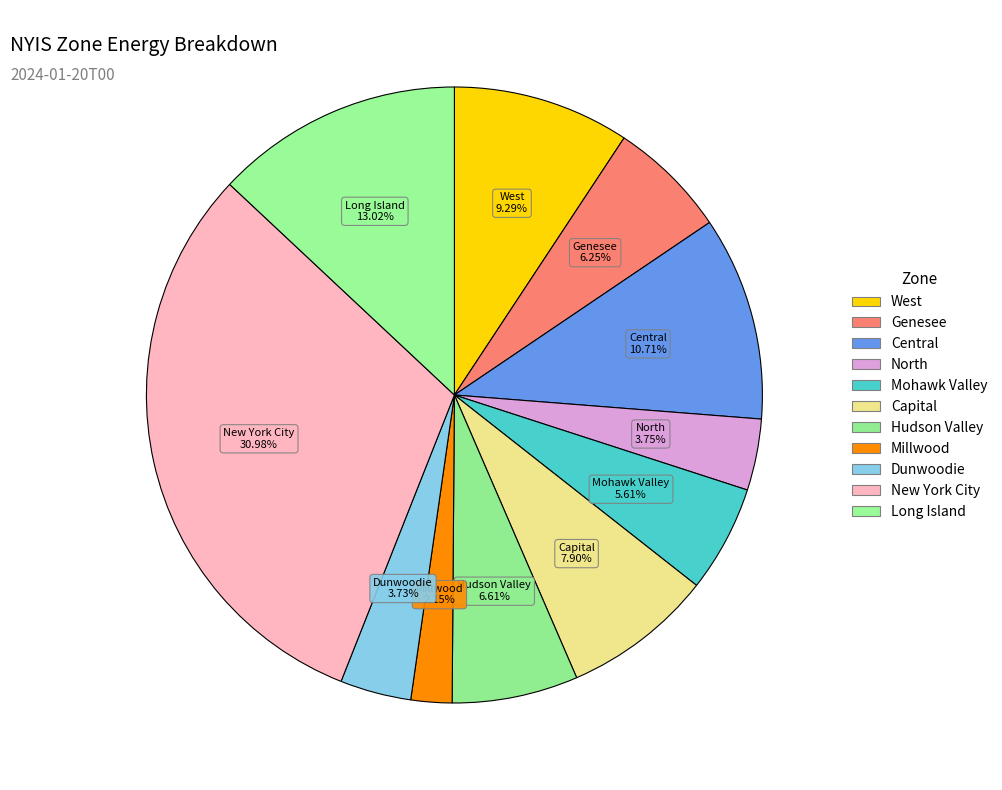

How many segments does this pie chart have?

11